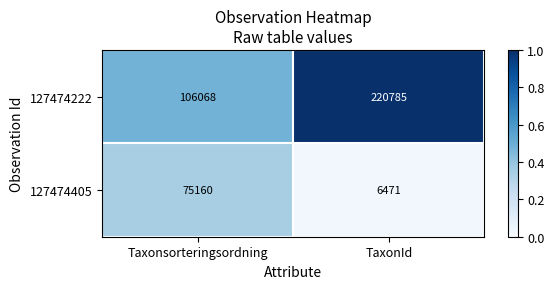

What is the difference between the 127474405 values at TaxonId and Taxonsorteringsordning?

68689